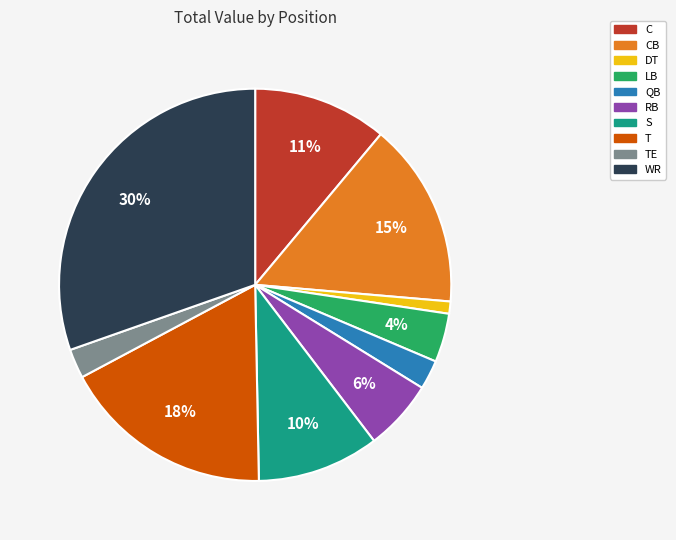

To the nearest percent, what is the average slice percentage?

10%